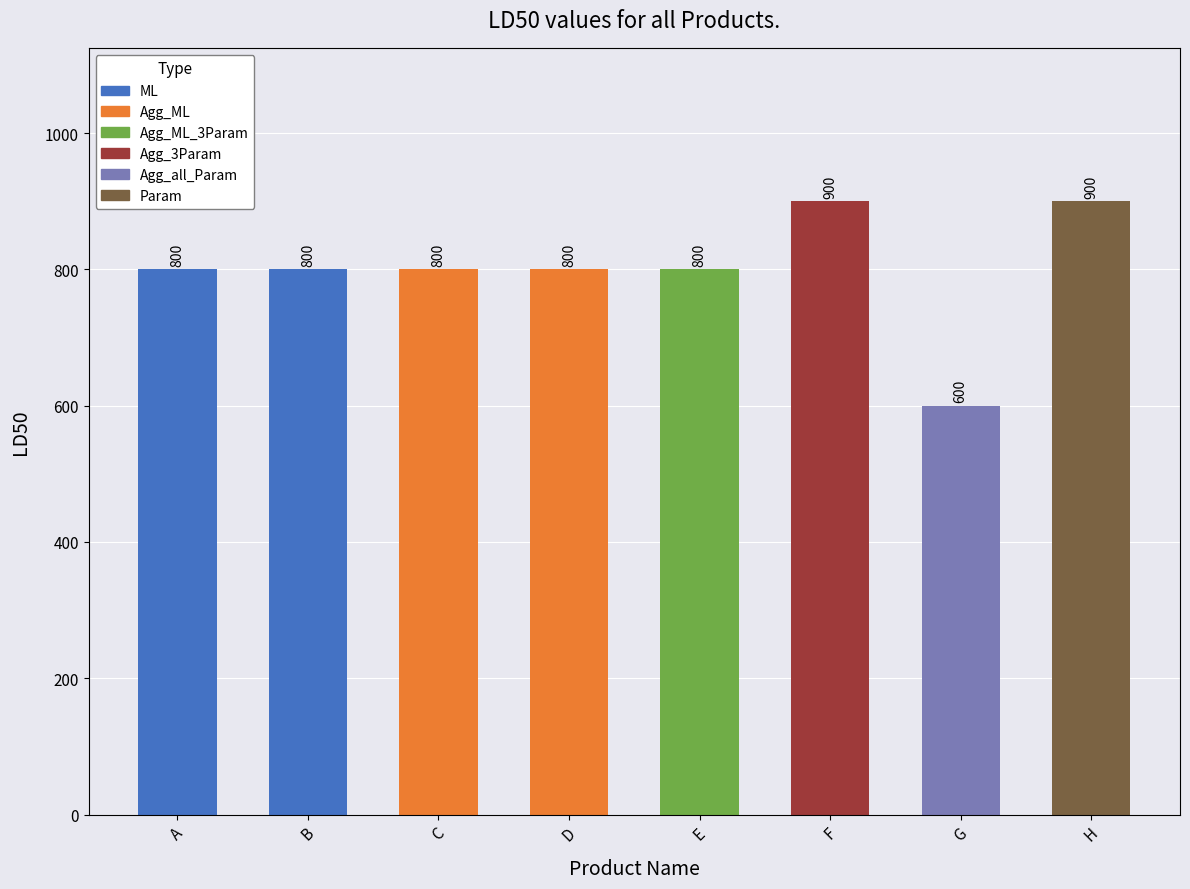

Reading left to right, list all the values displayed in this chart.

A=800	B=800	C=800	D=800	E=800	F=900	G=600	H=900